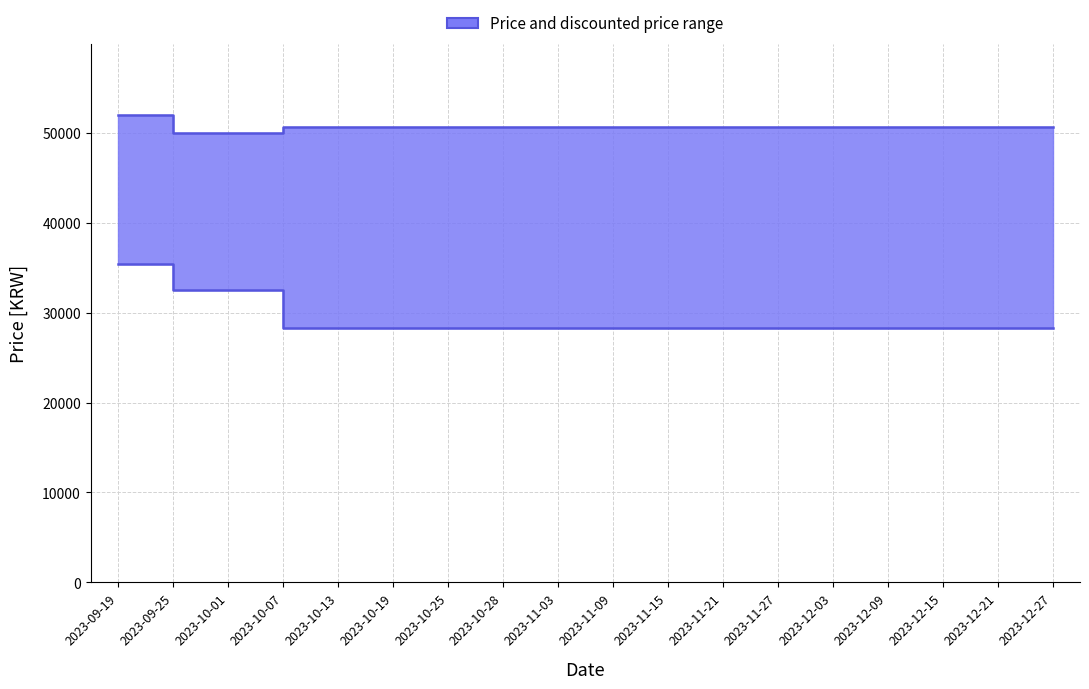

True or false: the data shows 52000 at 2023-09-19.

True